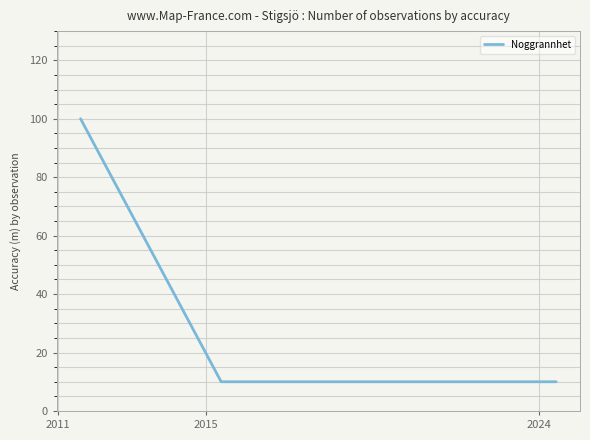

What is the sum of all values?

130